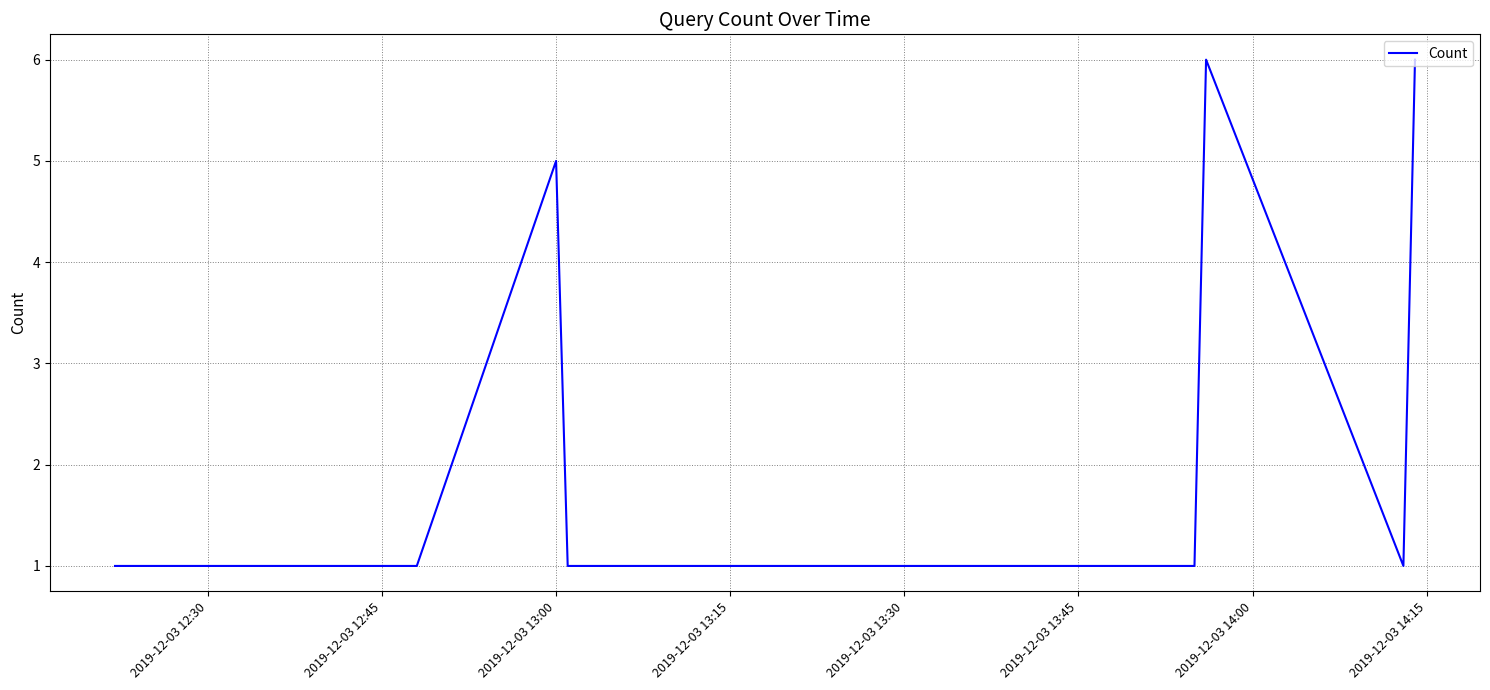

What is the maximum value shown in the chart?

6